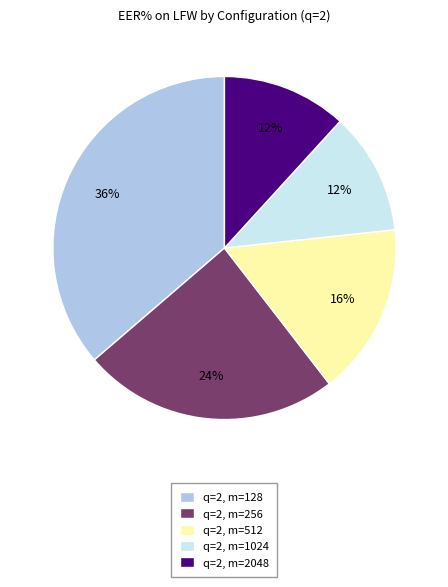

How many slices are in this pie chart?

5